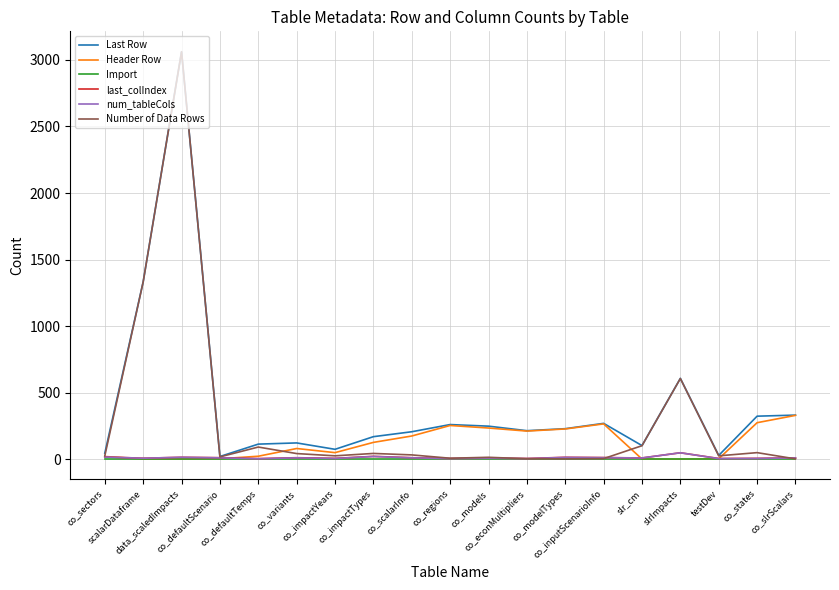

Which series has the widest spread of values?

Number of Data Rows